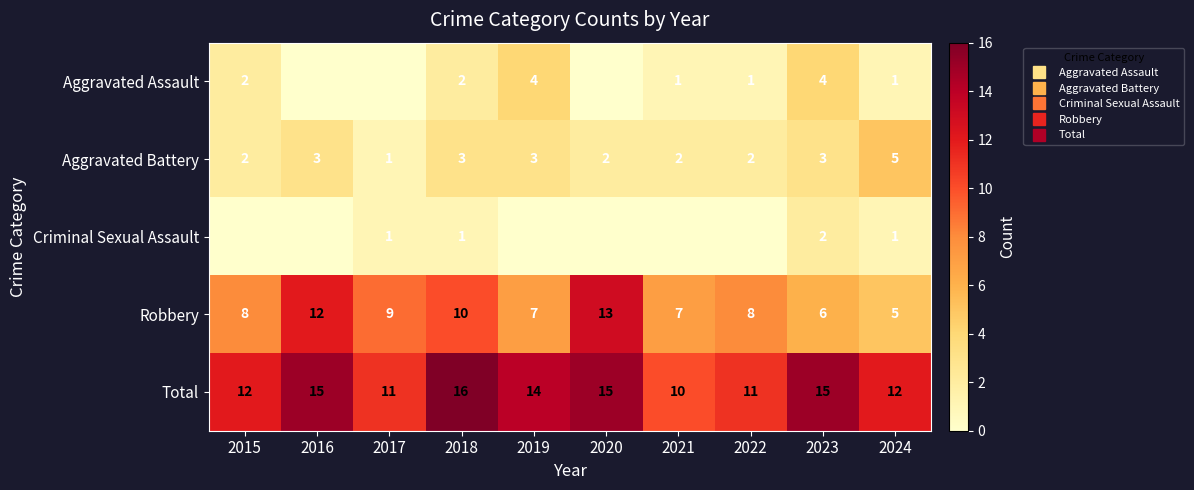

Between 2015 and 2018, which is larger?

2015